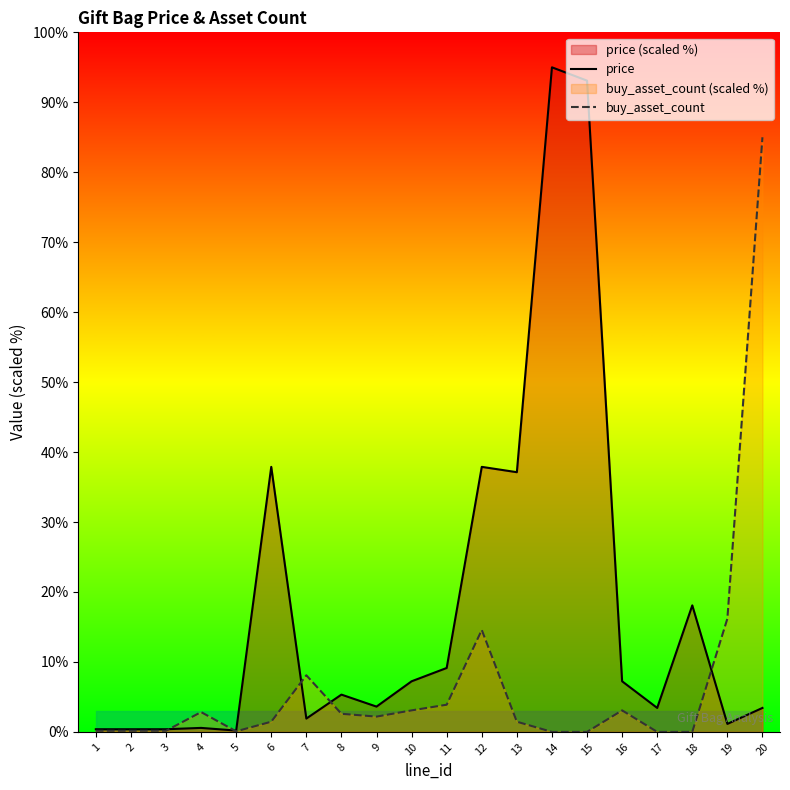

What is the difference between the highest and lowest values at 5?

0.1